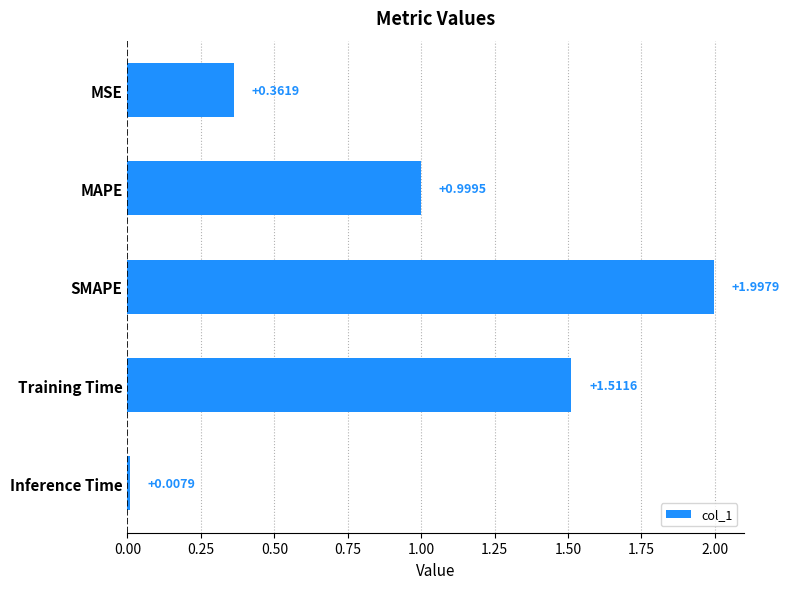

Which has a higher value, MAPE or MSE?

MAPE